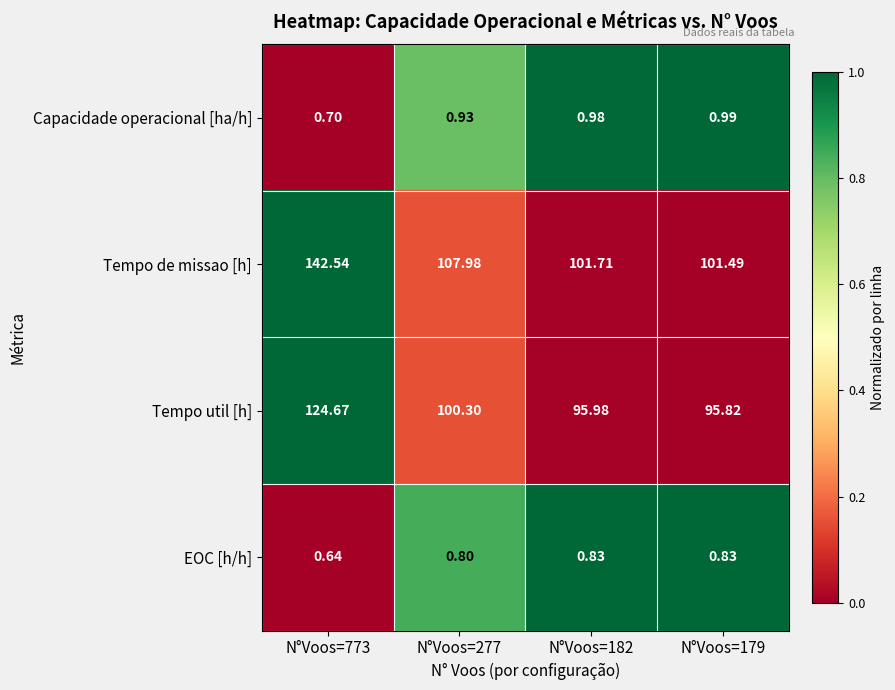

Is the value of EOC [h/h] at N°Voos=773 greater than the value of Tempo util [h] at N°Voos=277?

No